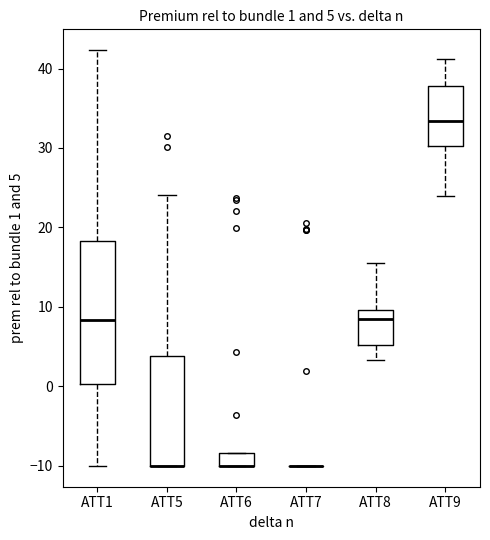

Comparing the boxes themselves (not the whiskers), which one is the tallest?

ATT1